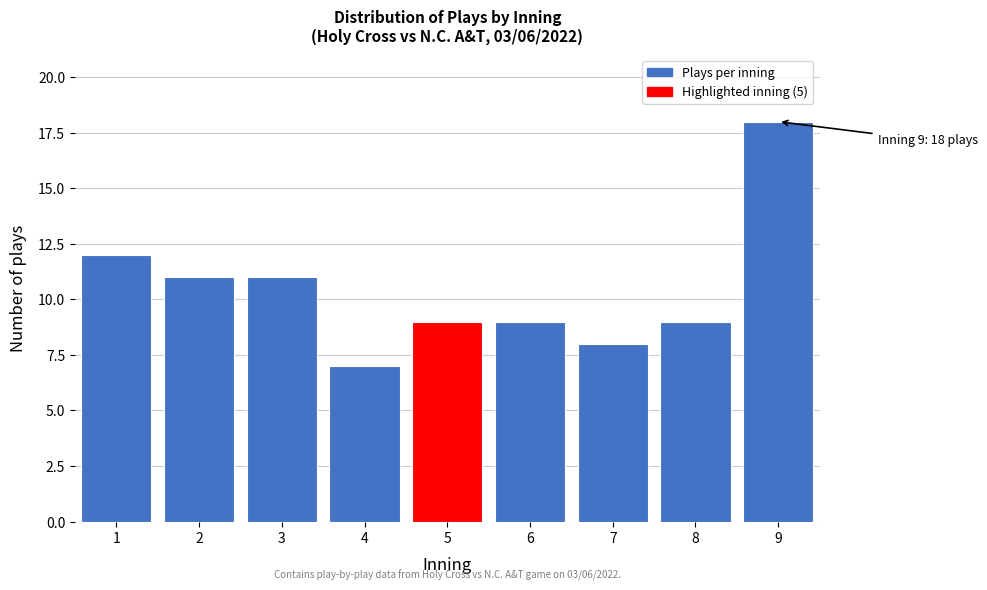

Reading left to right, list all the values displayed in this chart.

12	11	11	7	9	9	8	9	18